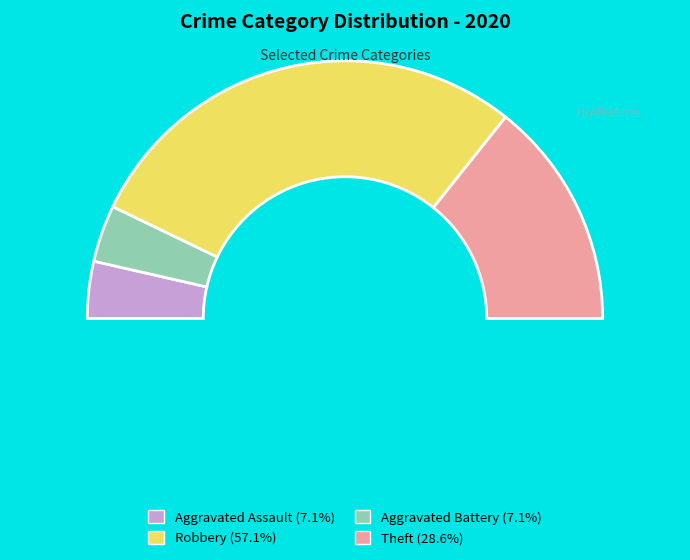

Is there any slice that represents more than half of the pie?

Yes